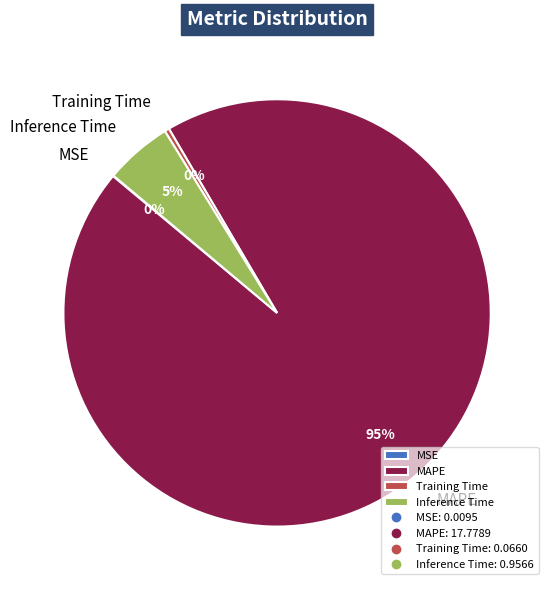

Which has a higher value, Inference Time or Training Time?

Inference Time